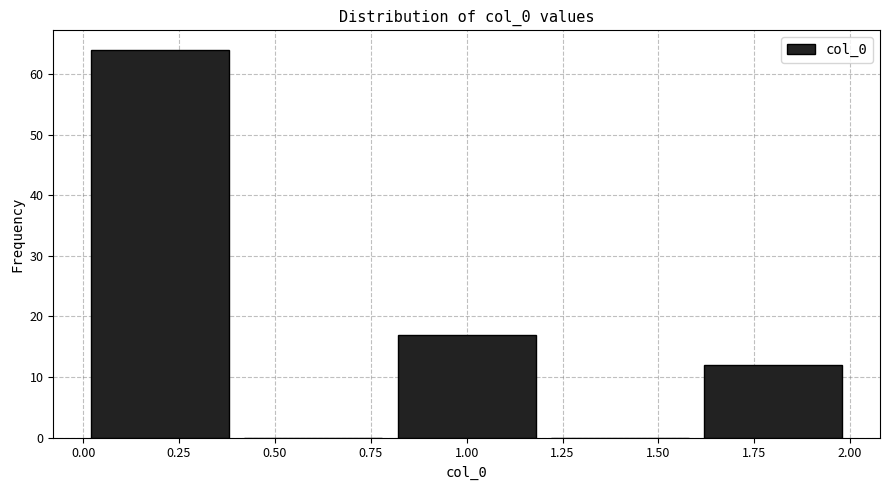

Reading left to right, transcribe this chart: for each bar, give the range it covers on the x-axis and its height. The values are not printed on the chart, so give them approximately, as read against the axis.

0.0 to 0.4: 64
0.4 to 0.8: 0
0.8 to 1.2: 17
1.2 to 1.6: 0
1.6 to 2.0: 12